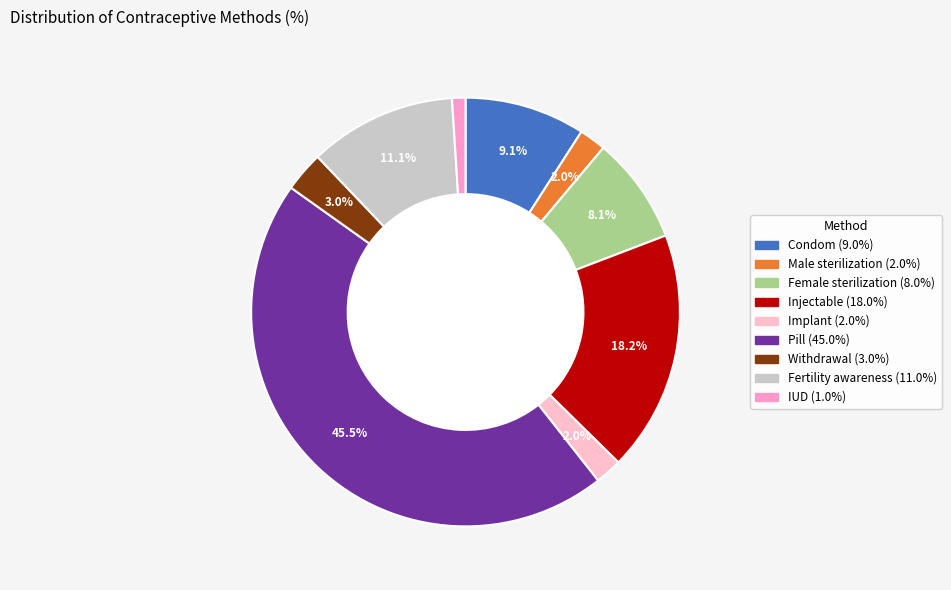

Rank the categories by value from lowest to highest.

IUD, Male sterilization, Implant, Withdrawal, Female sterilization, Condom, Fertility awareness, Injectable, Pill